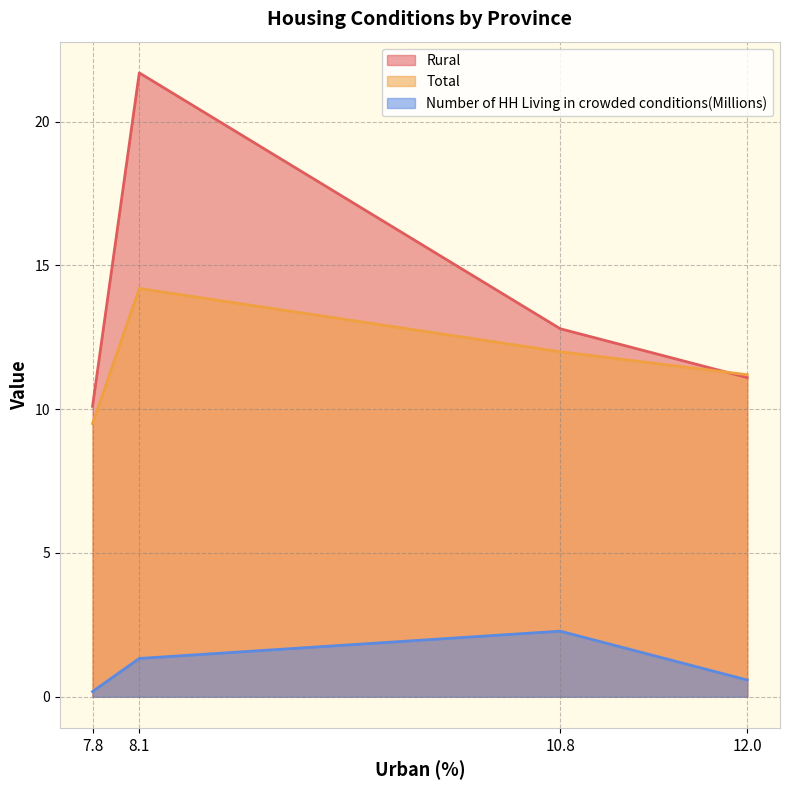

What value does the Total series have at 12.0?

11.2